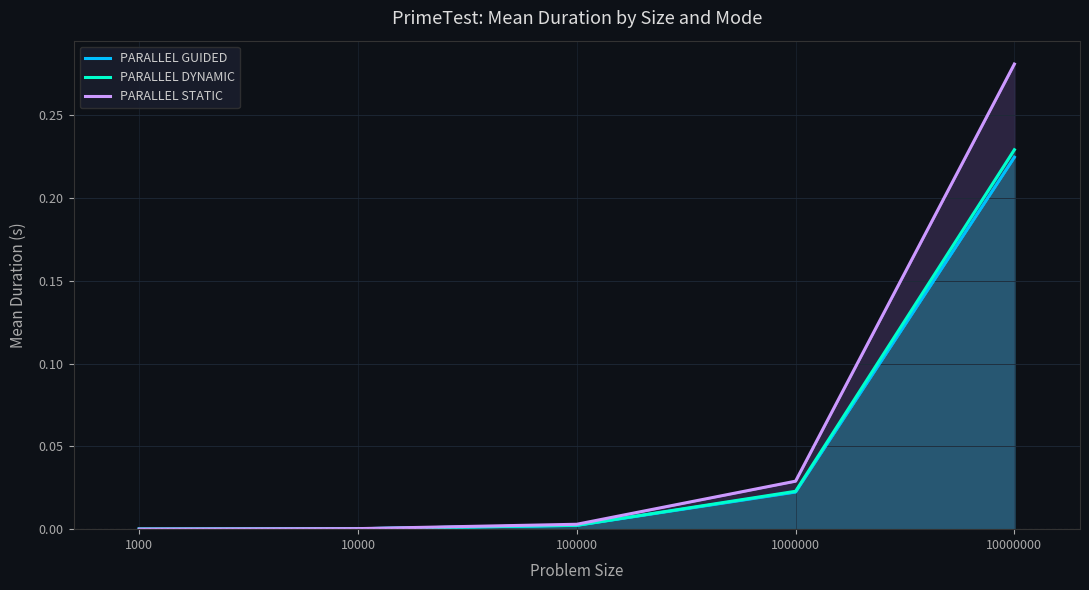

List the labels in order of PARALLEL GUIDED value, smallest first.

1000, 10000, 100000, 1000000, 10000000